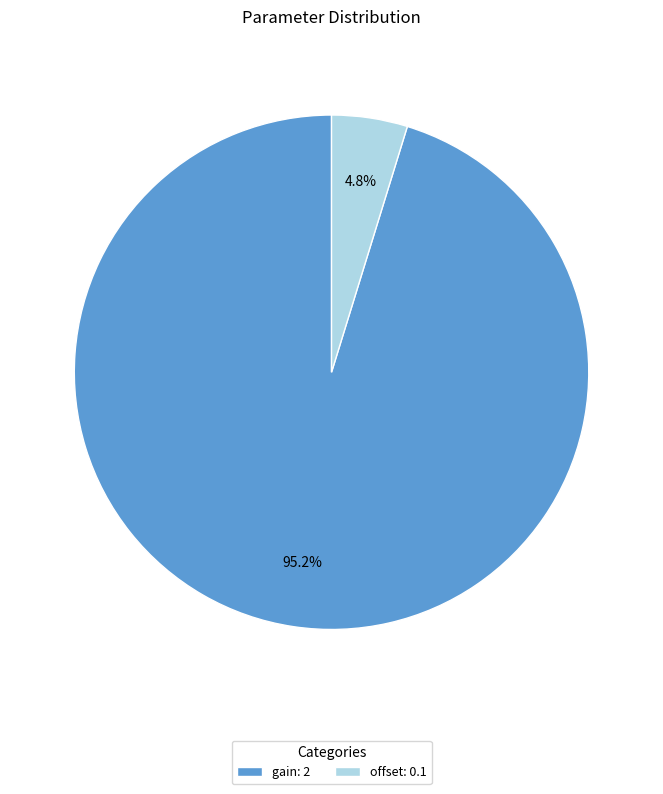

Which slice is the largest?

gain